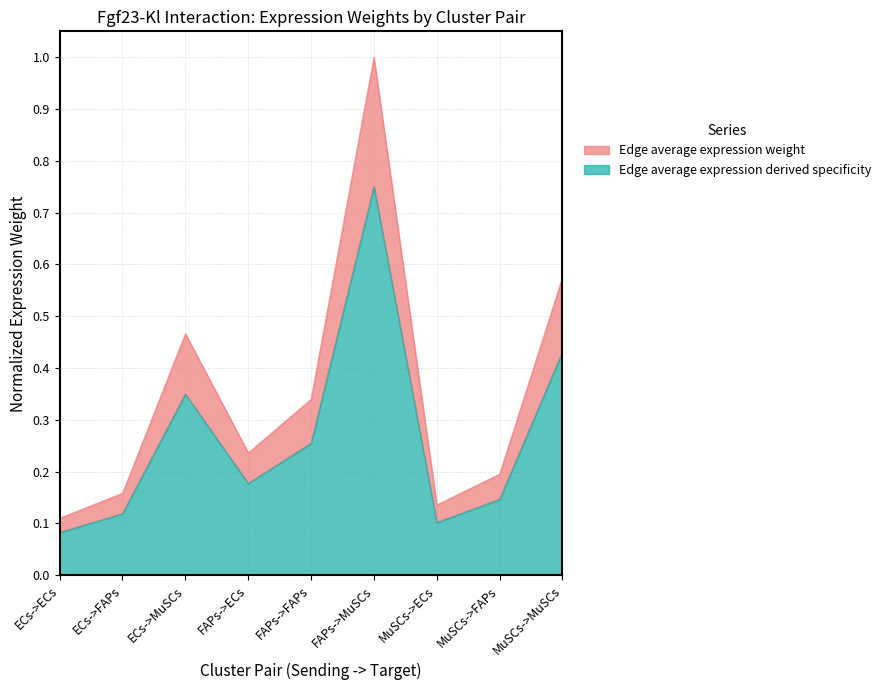

List the labels in order of Edge total expression weight value, smallest first.

ECs->ECs, MuSCs->ECs, ECs->FAPs, MuSCs->FAPs, FAPs->ECs, FAPs->FAPs, ECs->MuSCs, MuSCs->MuSCs, FAPs->MuSCs